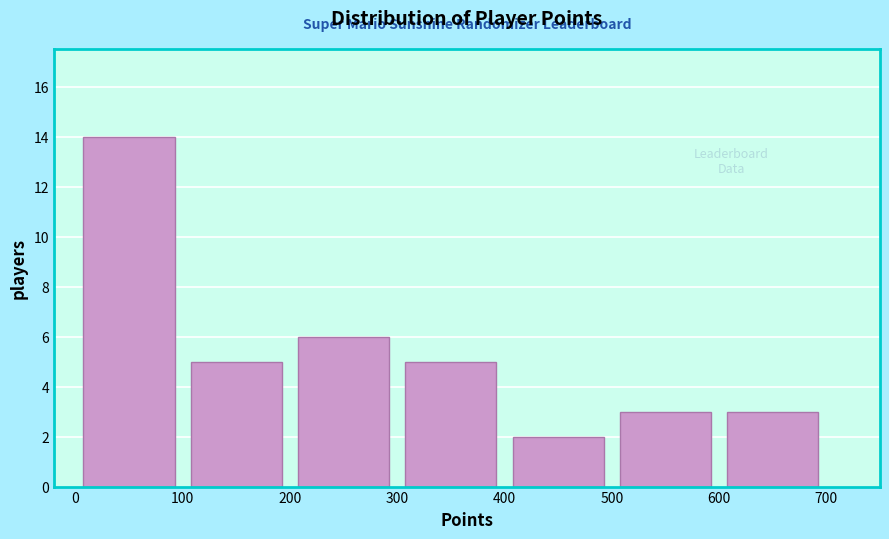

Over which range of the x-axis is the bar tallest?

0 to 100